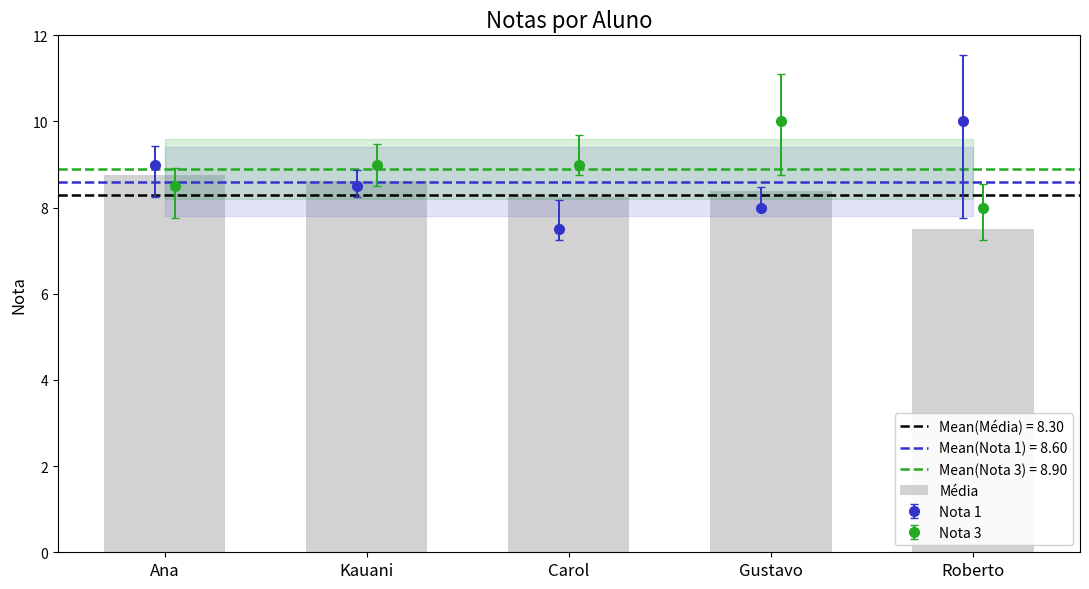

Which category has the lowest value across all series?

Roberto